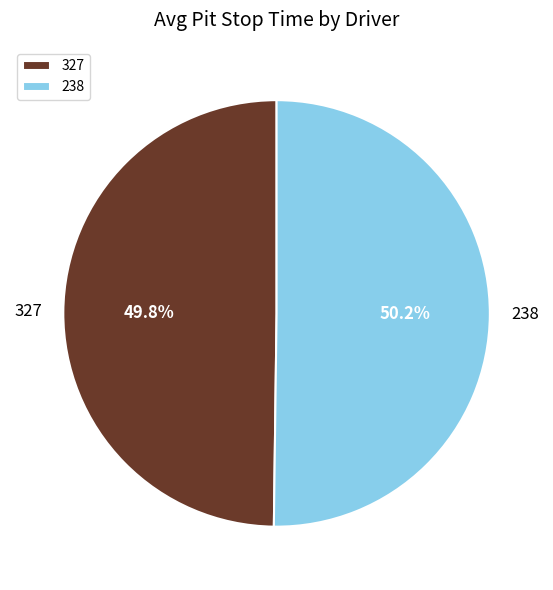

How many slices are in this pie chart?

2